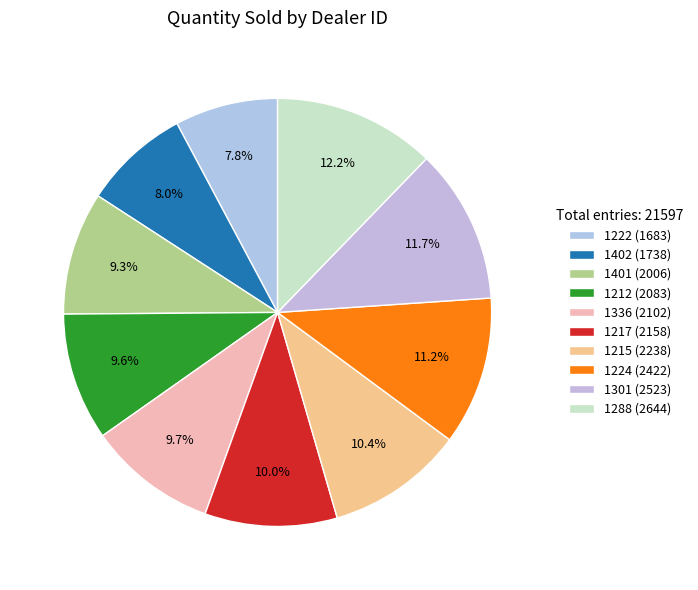

Is there any slice that represents more than half of the pie?

No